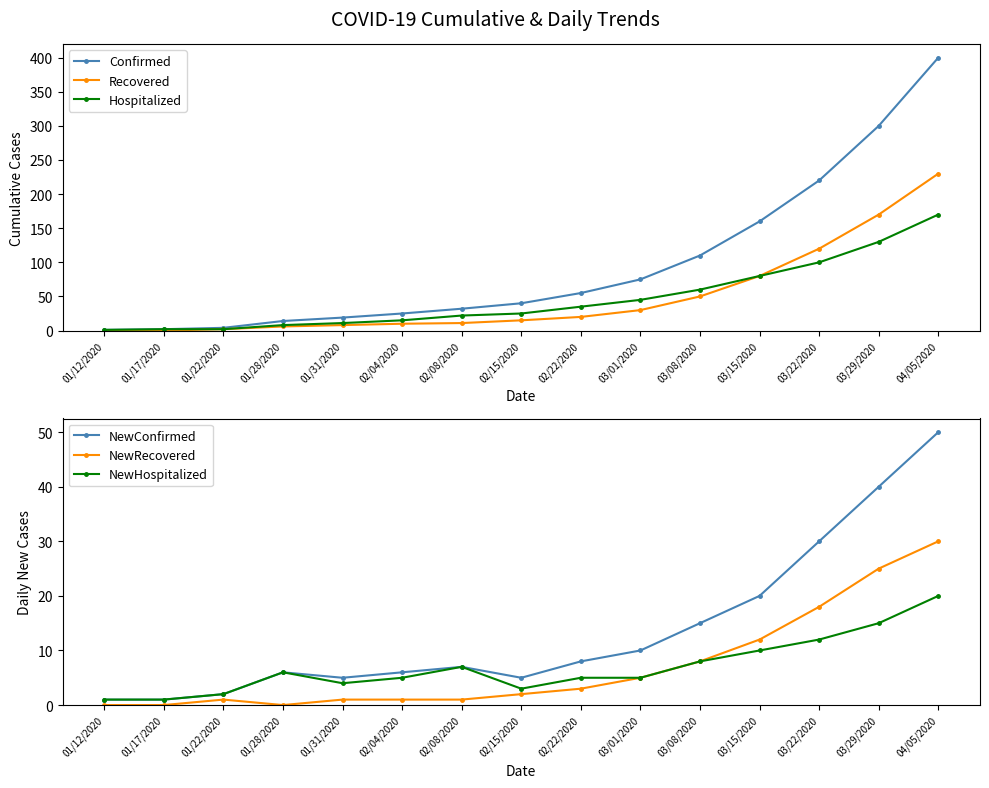

The value of Hospitalized at 03/08/2020 is 85. True or false?

False